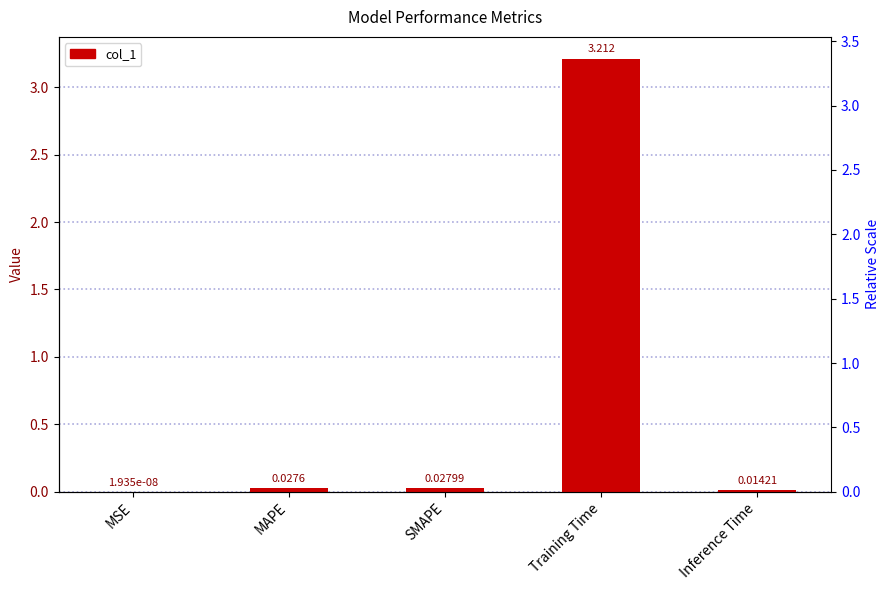

Which label corresponds to the smallest value in the chart?

MSE